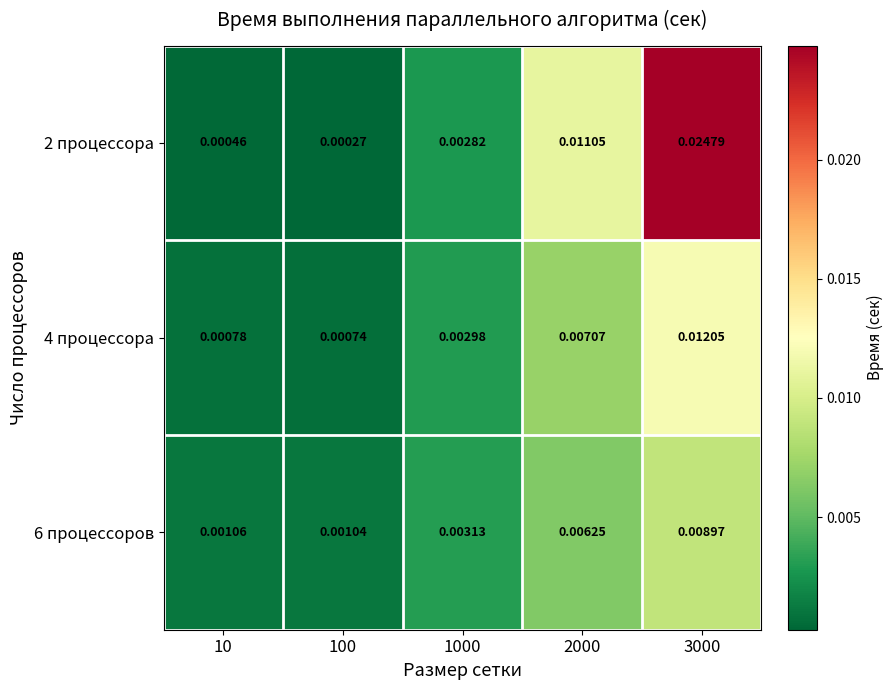

At which category is the sum across all series the highest?

3000